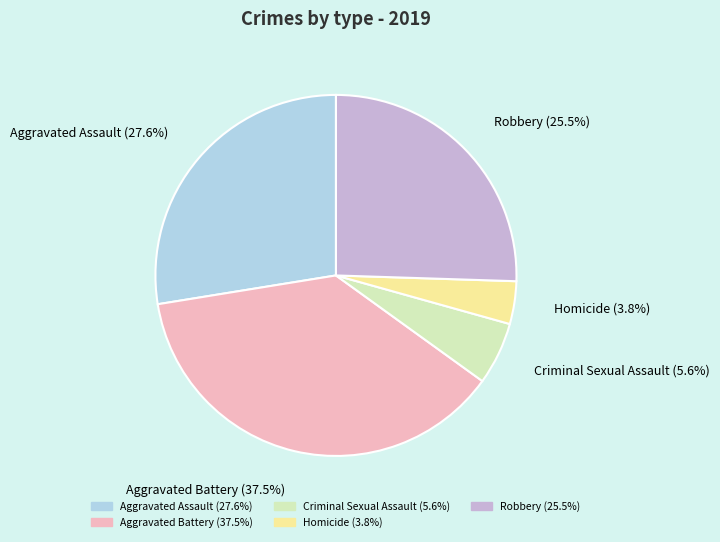

Which has a higher value, Robbery or Homicide?

Robbery